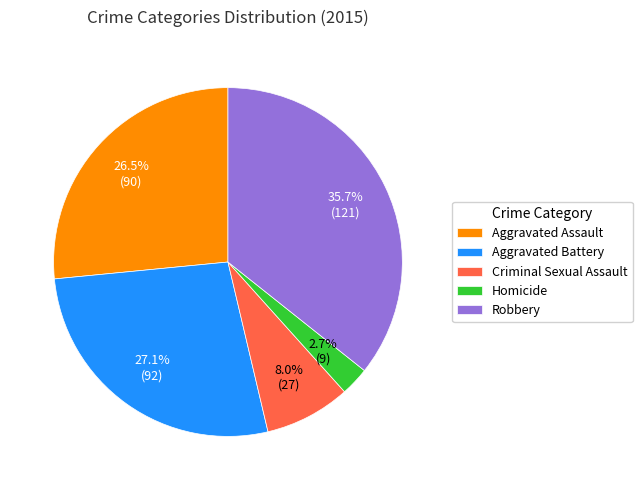

Which has a higher value, Robbery or Aggravated Assault?

Robbery